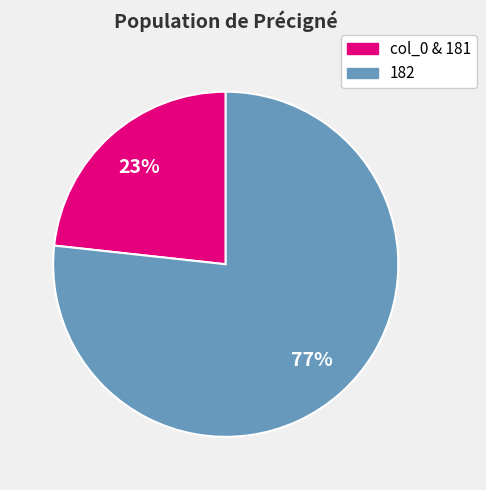

Does any single category account for the majority?

Yes